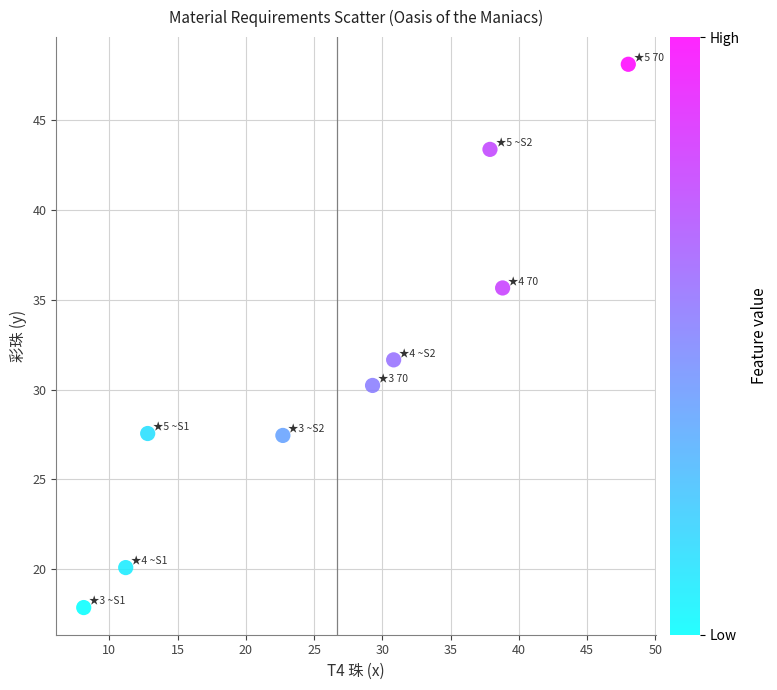

What Y value in the scatter plot is closest to 32?

31.7